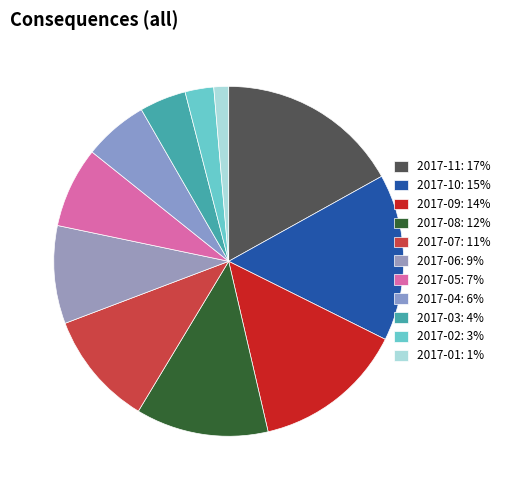

Which has a higher value, 2017-08 or 2017-06?

2017-08